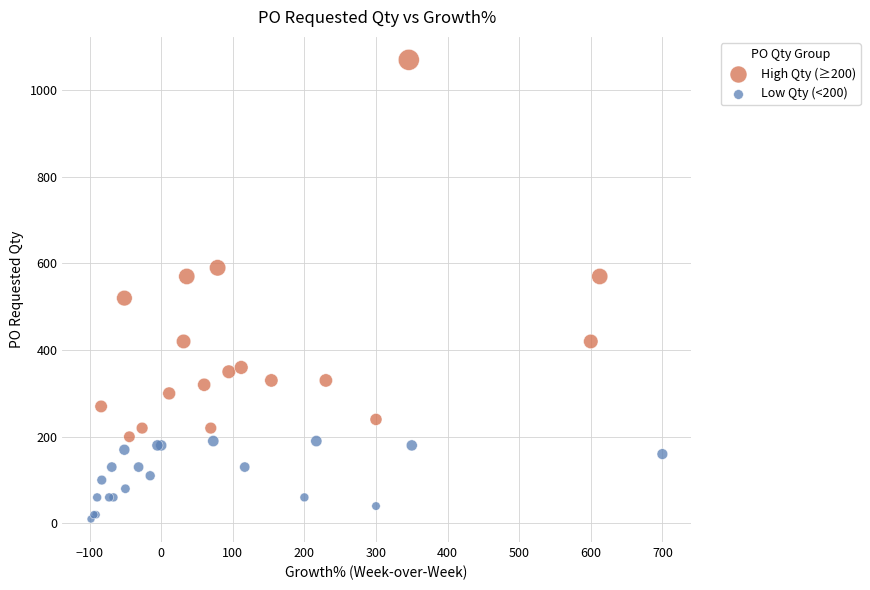

What are all the series names shown in the legend?

High Qty (≥200), Low Qty (<200)